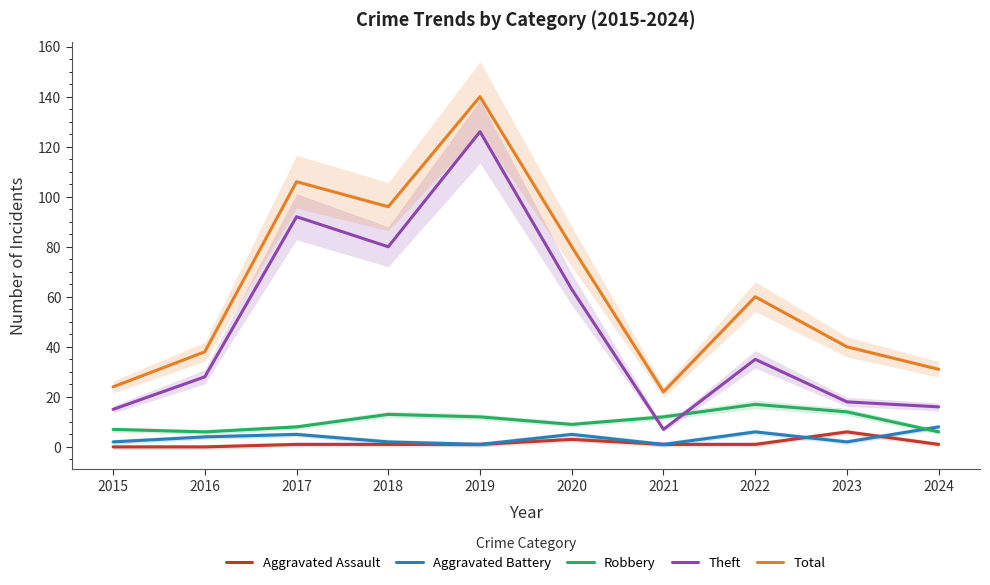

What is the highest value of the Theft series?

126